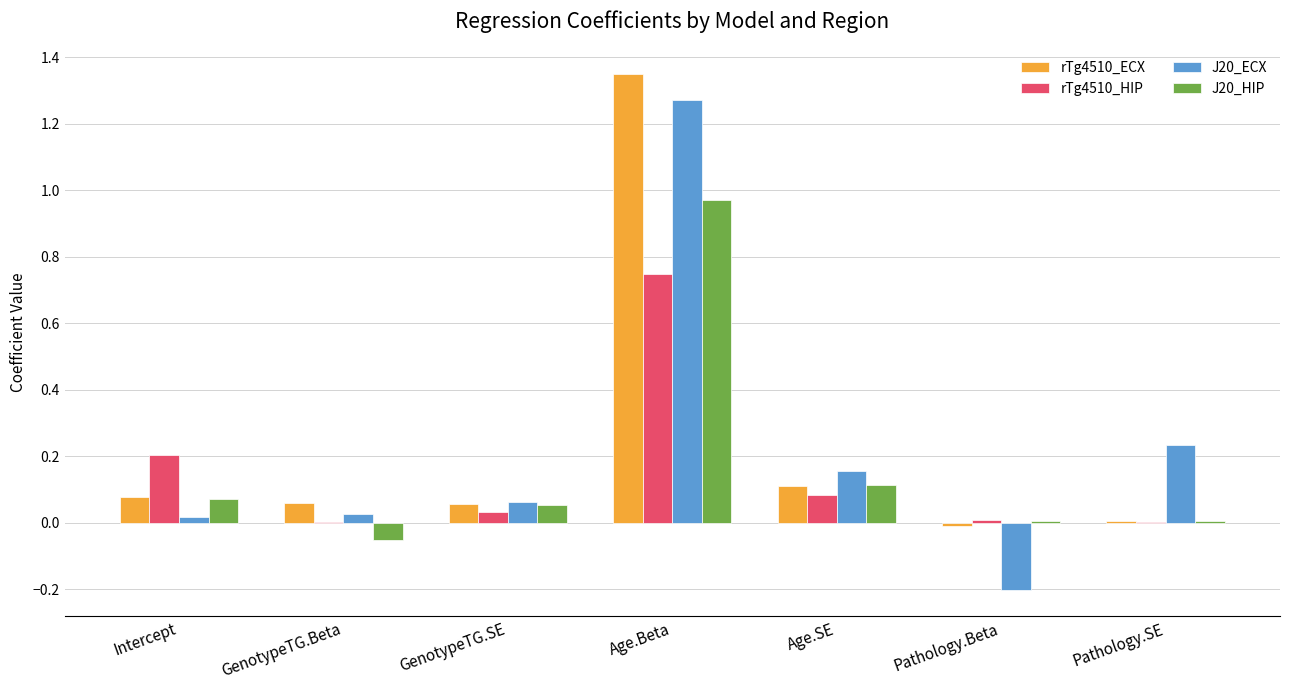

Is it true that rTg4510_HIP equals 0.0 at Pathology.SE?

True